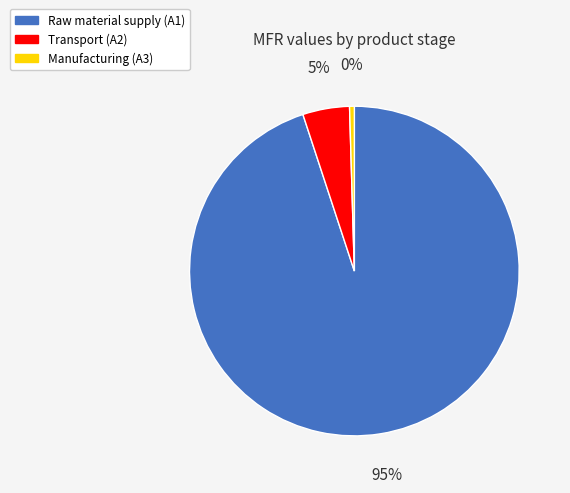

To the nearest percent, what is the average slice percentage?

33%